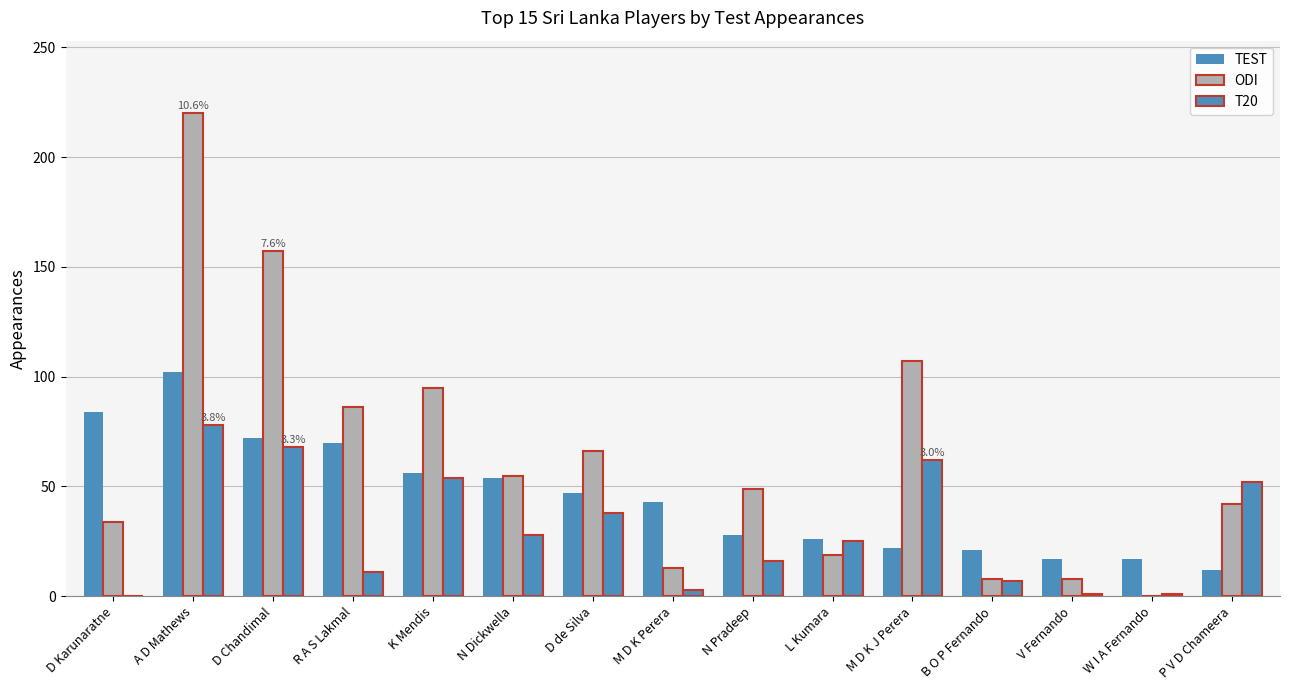

Is it true that TEST equals 18 at L Kumara?

False